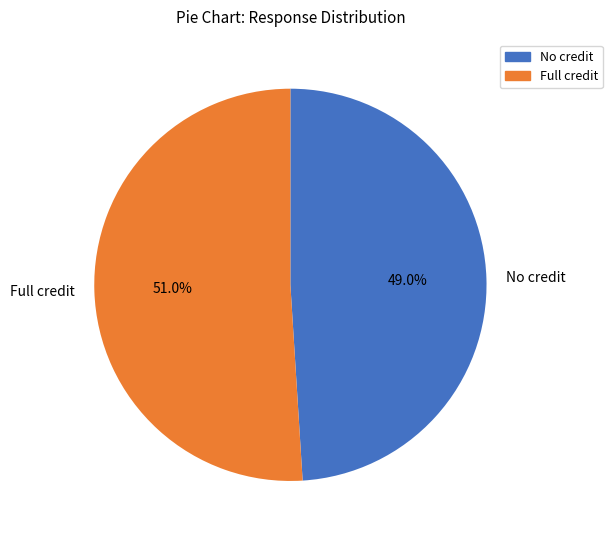

To the nearest percent, what is the difference between the largest and smallest slice percentages?

2%